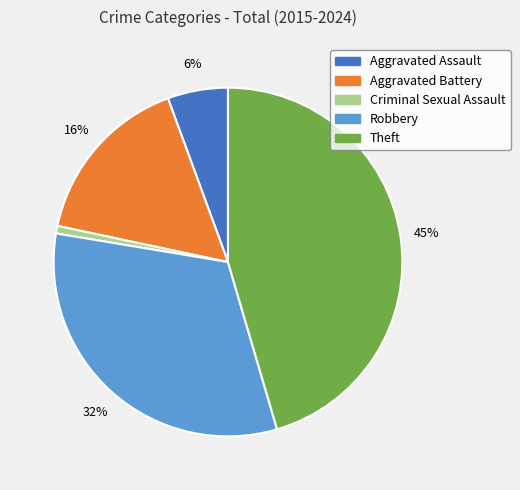

Approximately how many times larger is the value at Theft compared to Aggravated Battery?

2.8